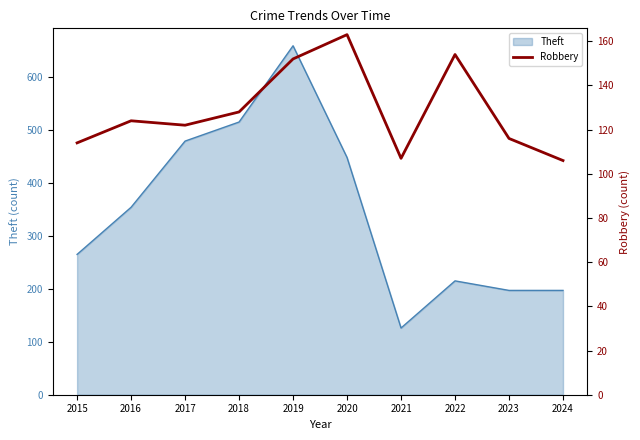

At which label is Theft closest to 392?

2016